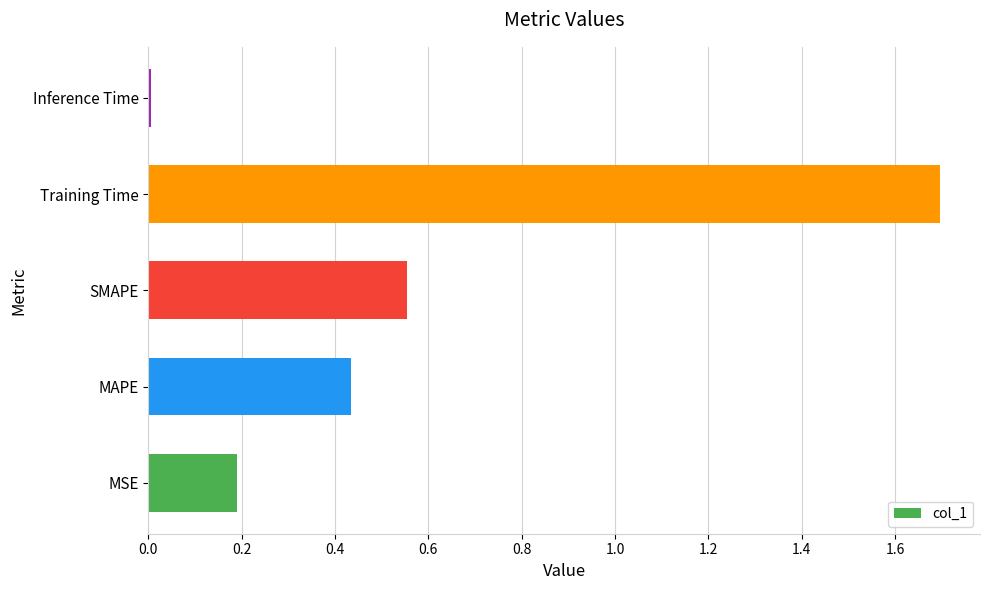

What is the difference between the values at Training Time and MSE?

1.5